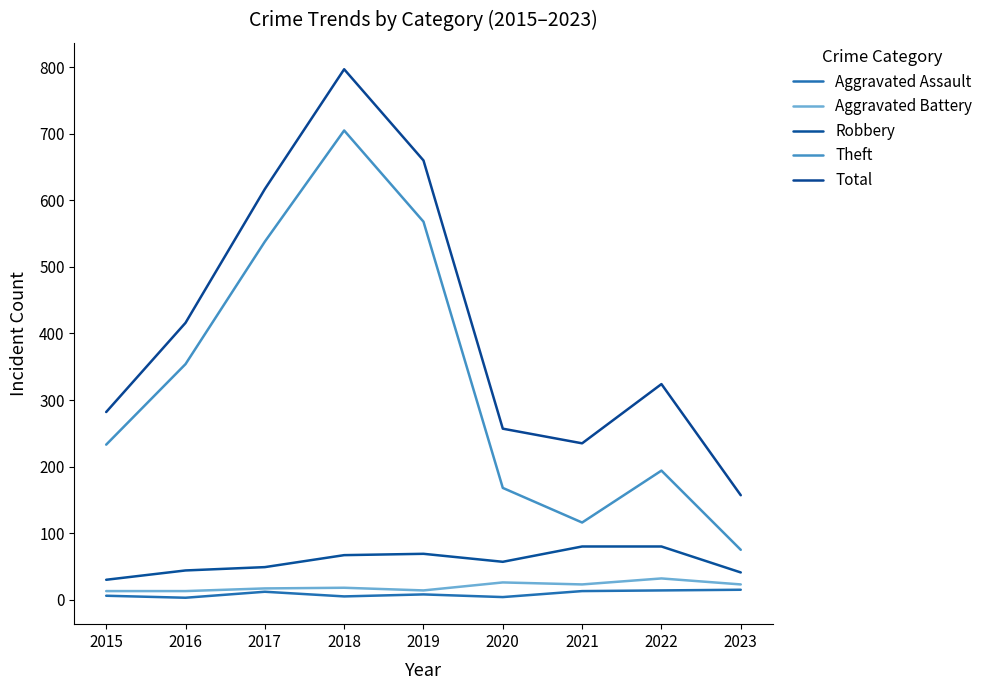

What is the difference between the Theft values at 2019 and 2017?

30